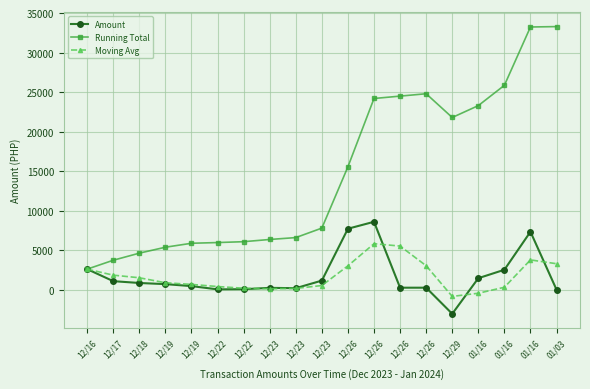

Which series has the largest range (max minus min)?

Running Total